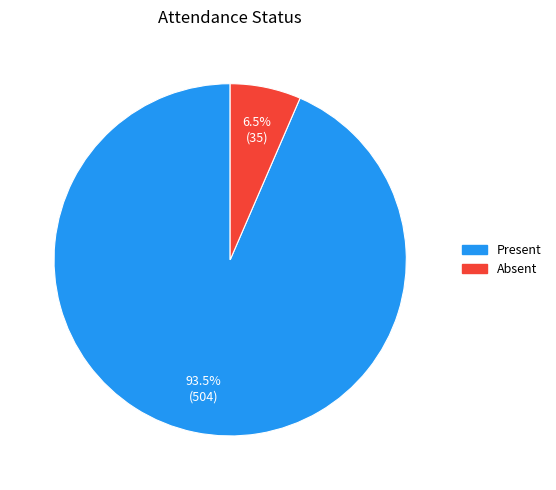

True or false: Absent accounts for 1% of the total.

False